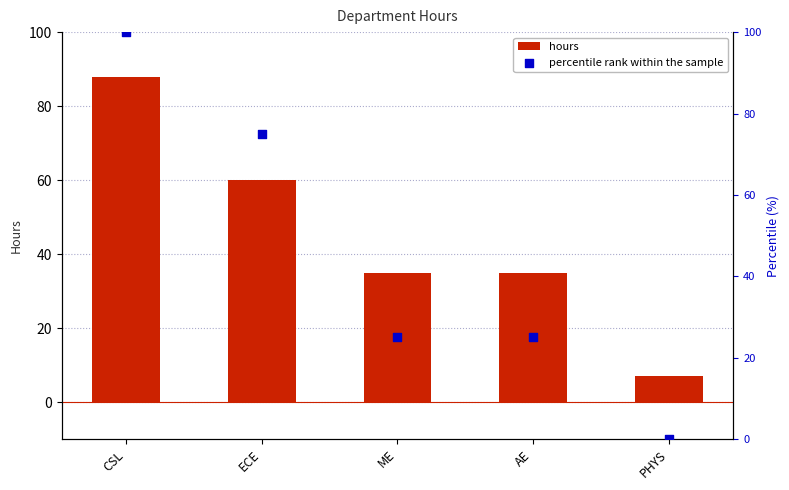

Which series reaches the minimum Y coordinate?

percentile rank within the sample